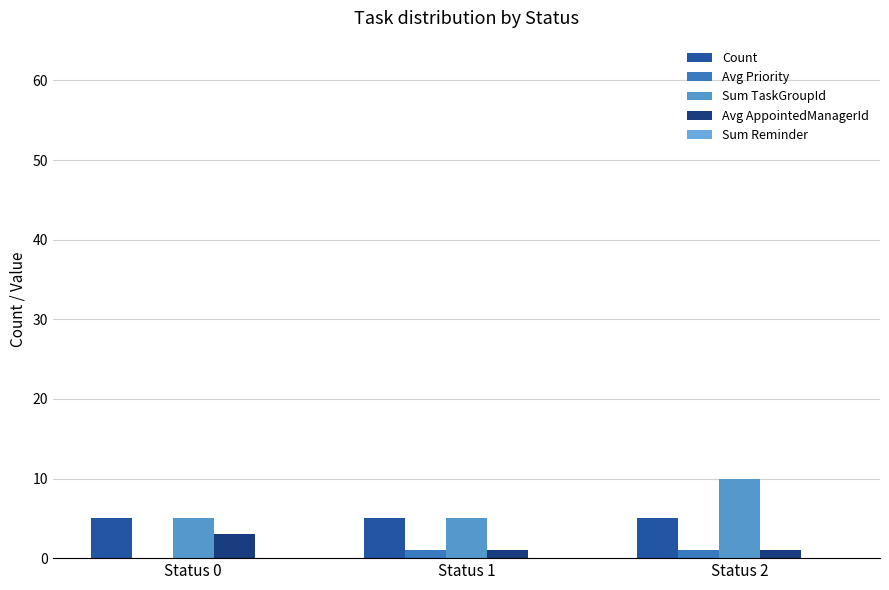

What is the difference between the Sum TaskGroupId values at Status 2 and Status 1?

5